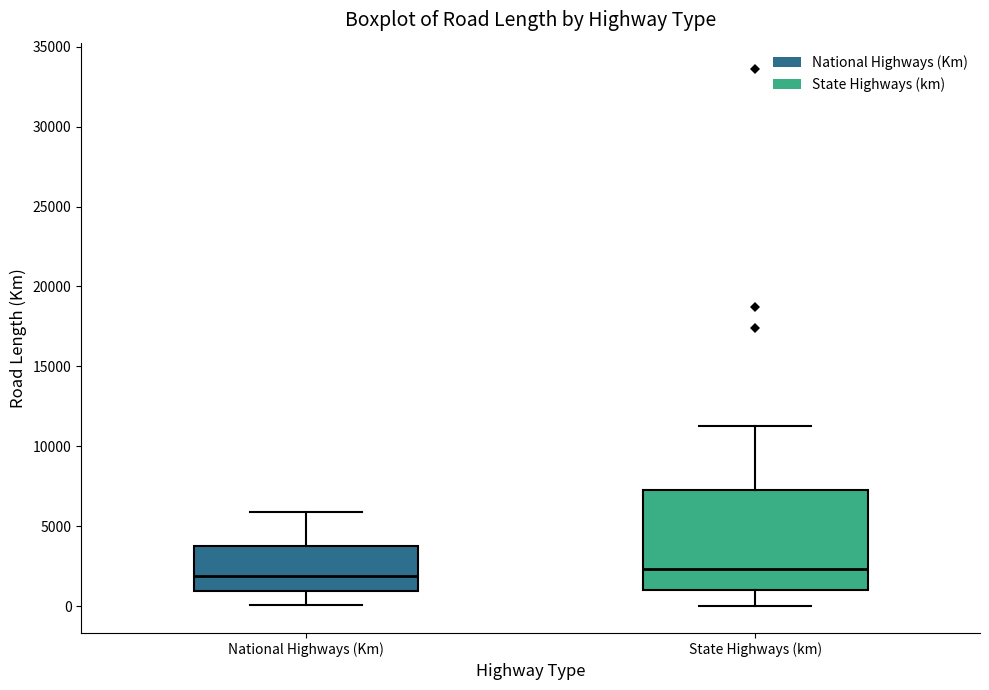

Reading left to right, transcribe this box plot: for each box, give where its median line is, the range the box spans, and where its two whiskers end, as read against the y-axis. The values are not printed on the chart, so give them approximately, as read against the axis.

National Highways (Km): median 2000, box 1000 to 3500, whiskers 0 to 6000
State Highways (km): median 2500, box 1000 to 7500, whiskers 0 to 11500